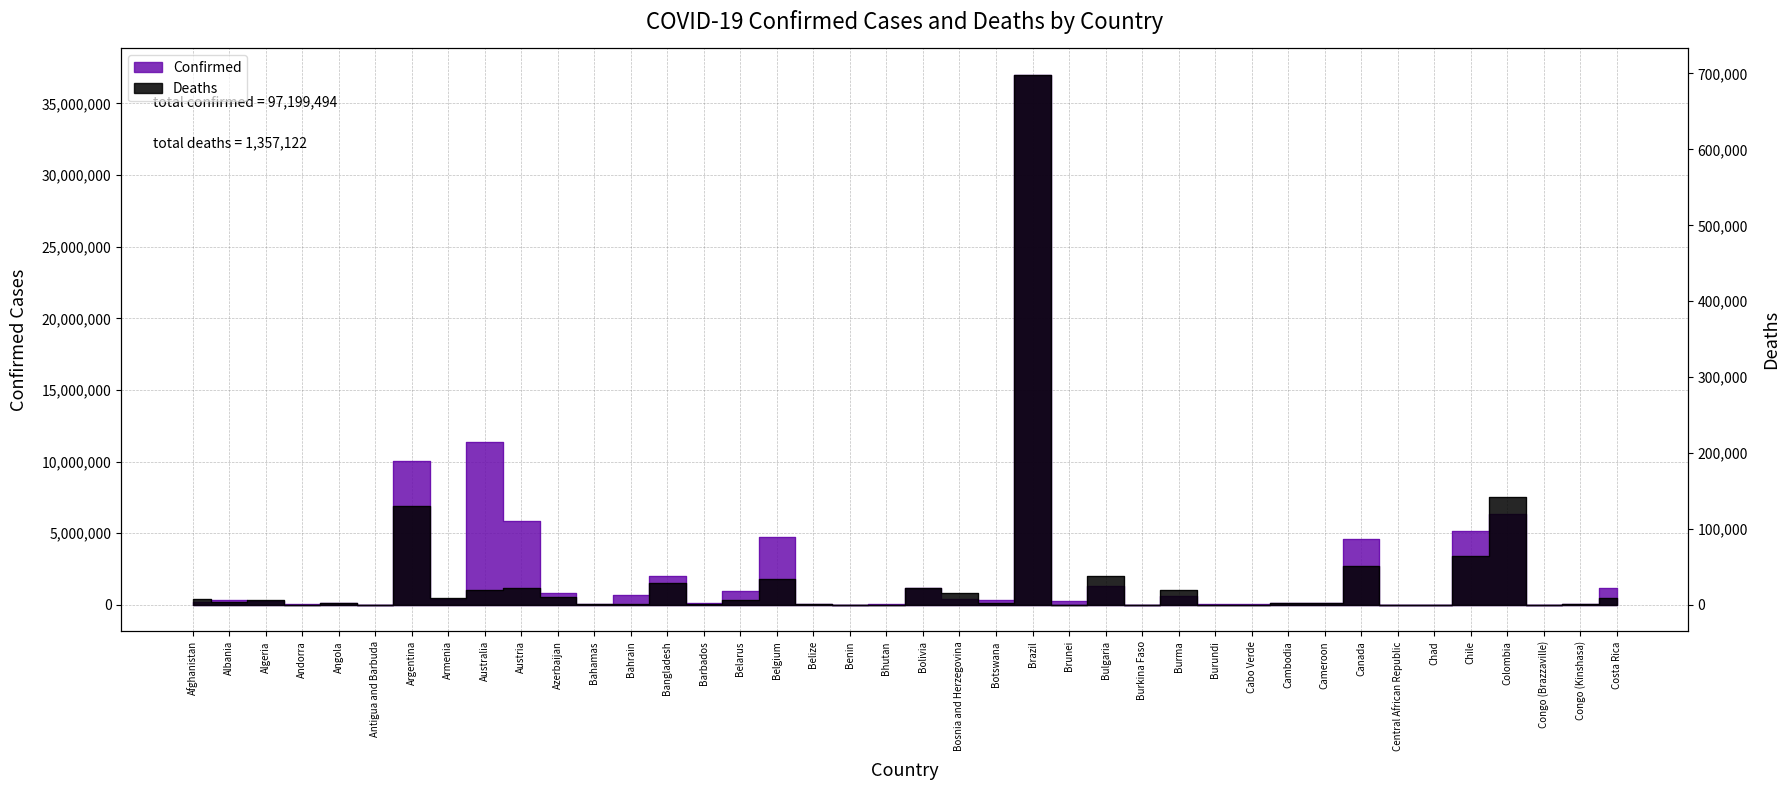

At which category does Deaths reach its first local valley?

Albania